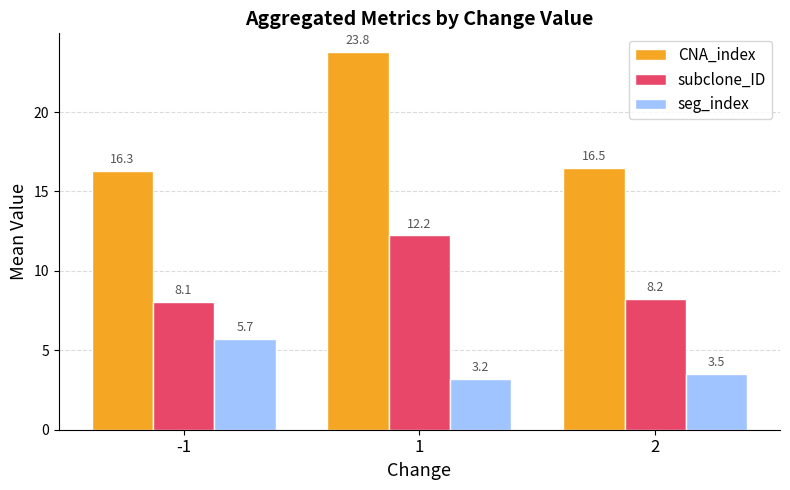

What is the total value across all series at 1?

39.2